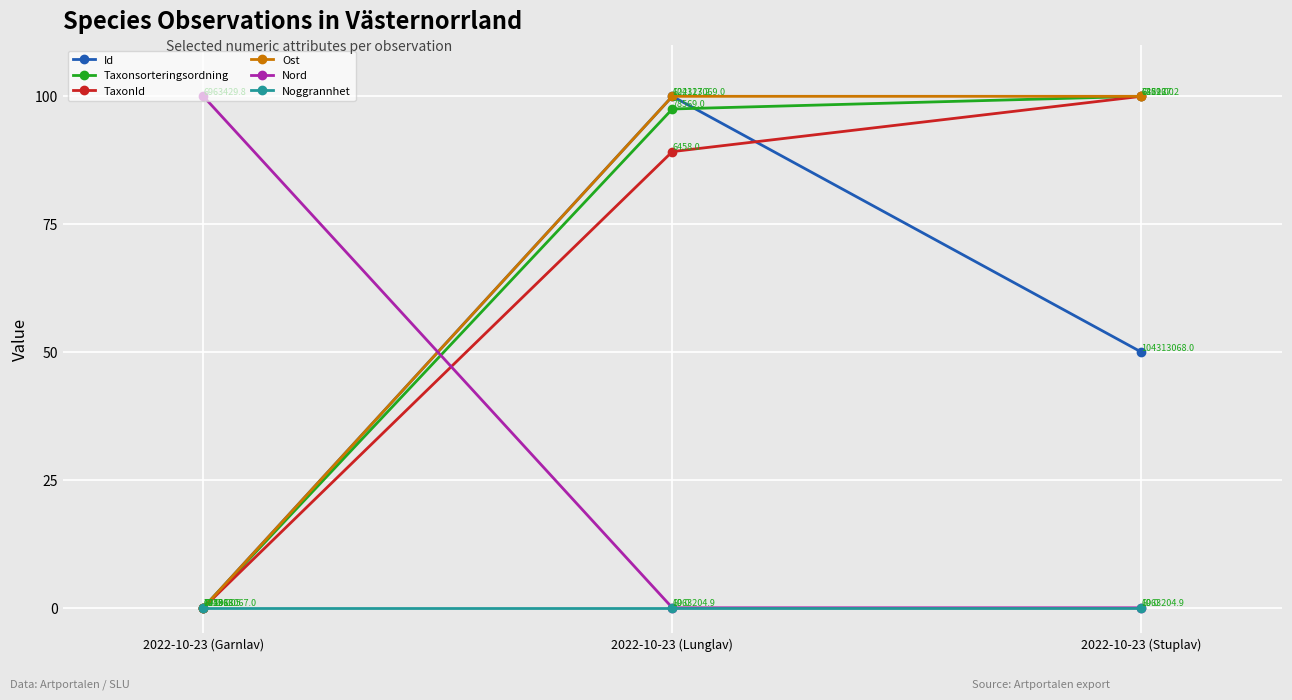

Does the chart display data point markers on the line(s)?

Yes